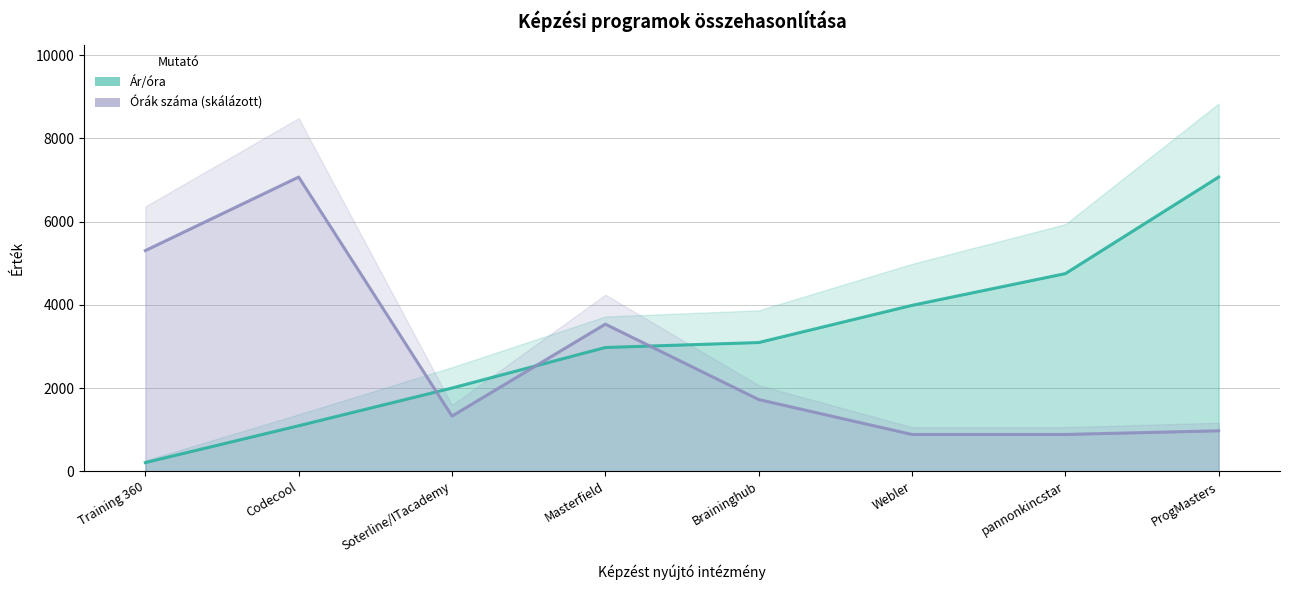

Reading right to left, list all the values displayed in this chart.

Ár/óra: 7071.6	4750.0	3987.5	3093.6	2974.6	2000.0	1093.8	208.3
Órák száma: 972.3	883.9	883.9	1723.7	3535.8	1325.9	7071.6	5303.7